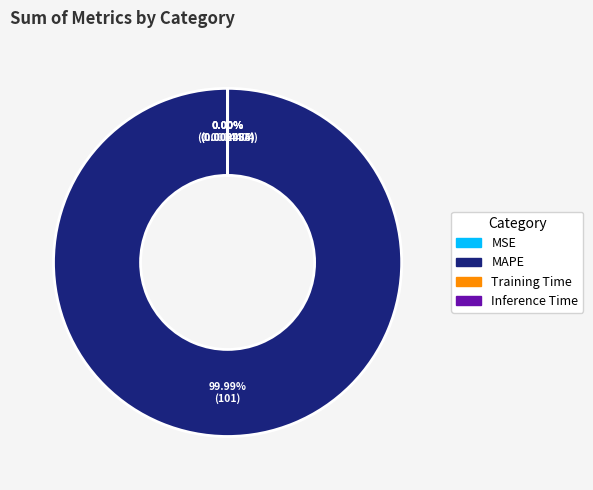

True or false: Inference Time accounts for 6% of the total.

False